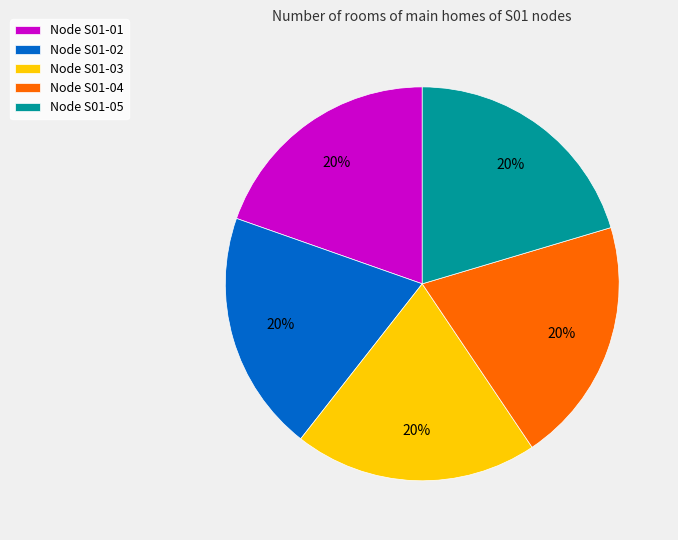

What is the ratio of the value at Node S01-05 to the value at Node S01-01?

1.0